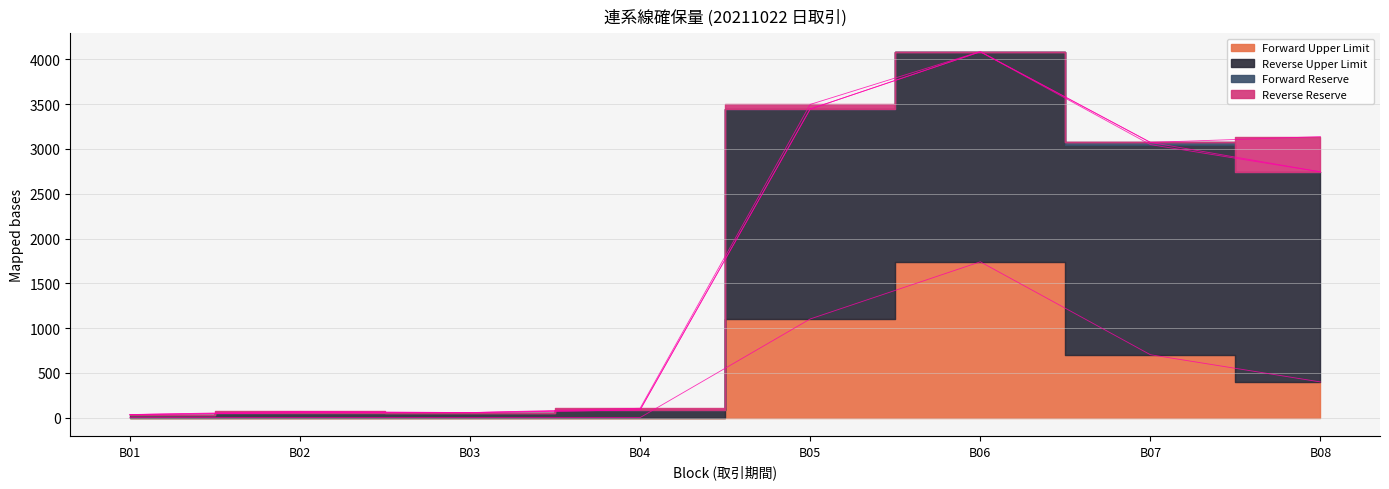

How many lines are shown in the chart?

2